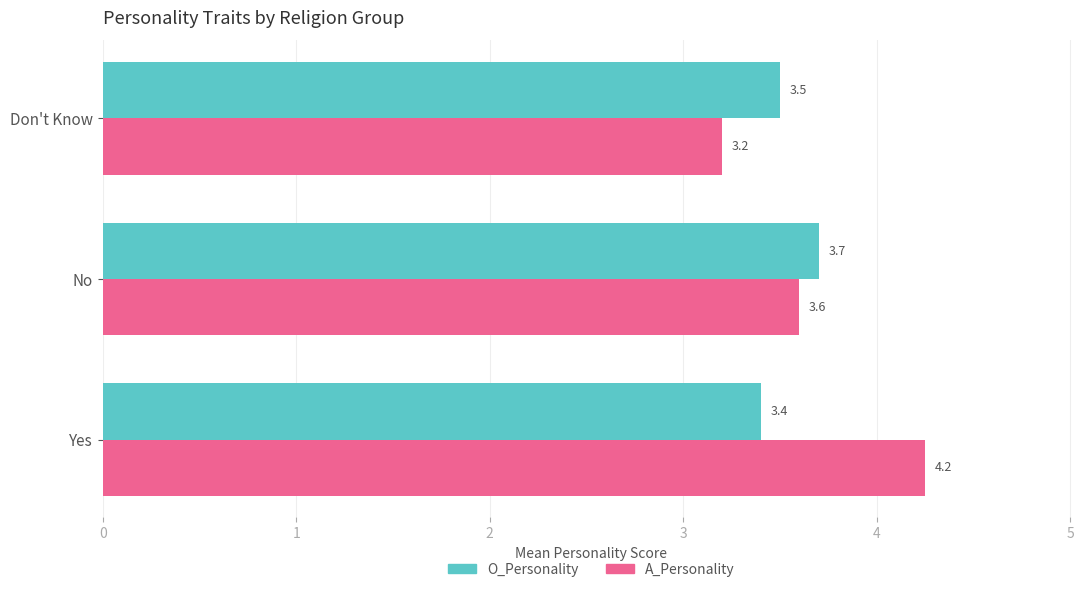

Between No and Don't Know, which series saw the biggest shift?

A_Personality